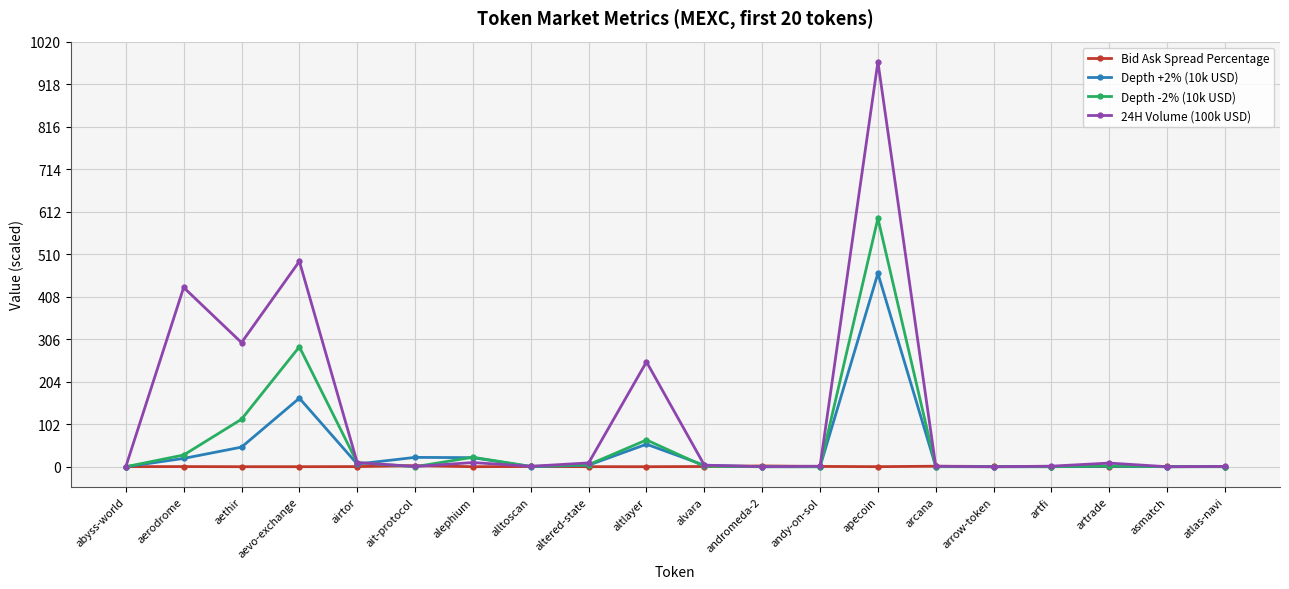

What are all the series names shown in the legend?

Bid Ask Spread Percentage, Depth +2% (10k USD), Depth -2% (10k USD), 24H Volume (100k USD)